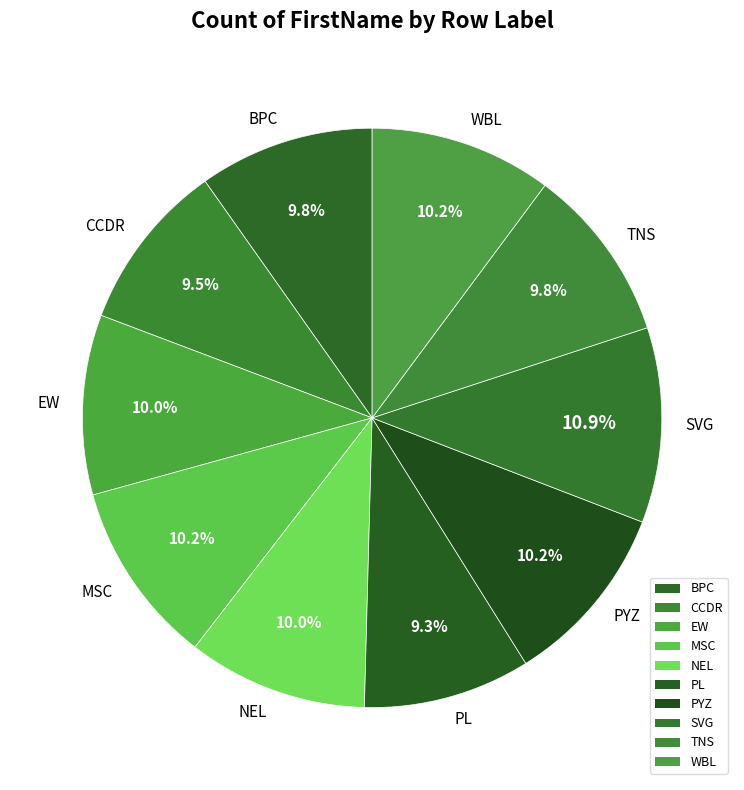

Approximately how many times larger is the value at PL compared to NEL?

0.9